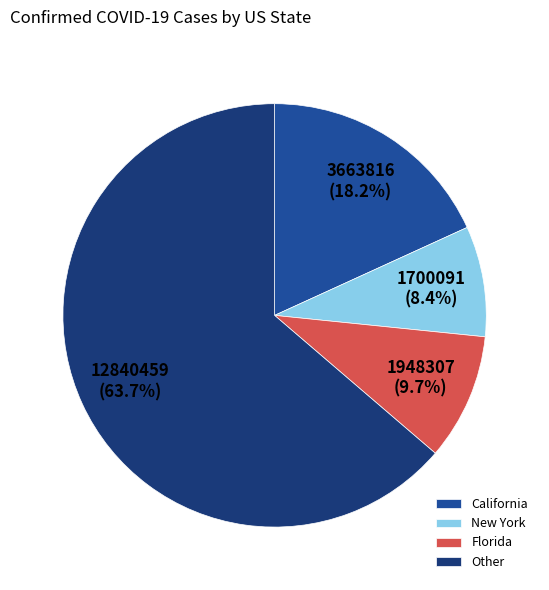

Rank the categories by value from highest to lowest.

Other, California, Florida, New York